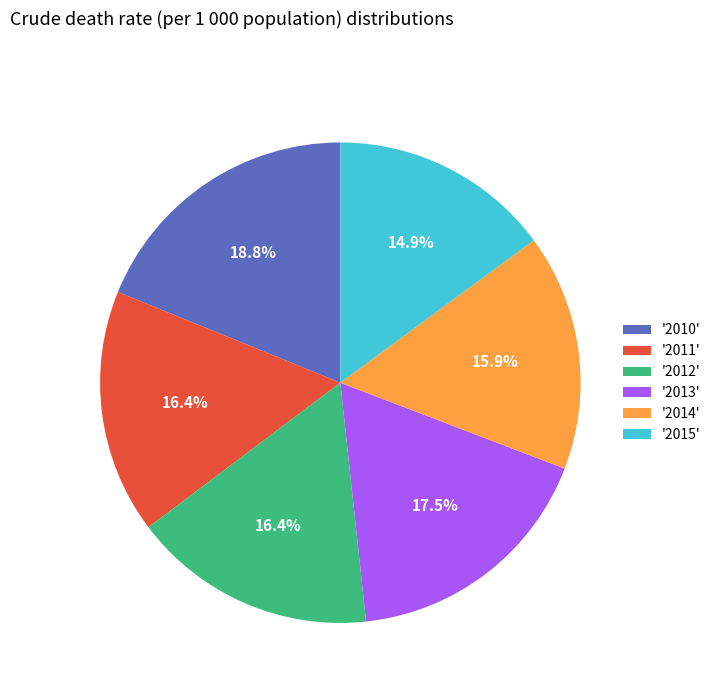

What portion of the pie excludes '2013'?

82.5%